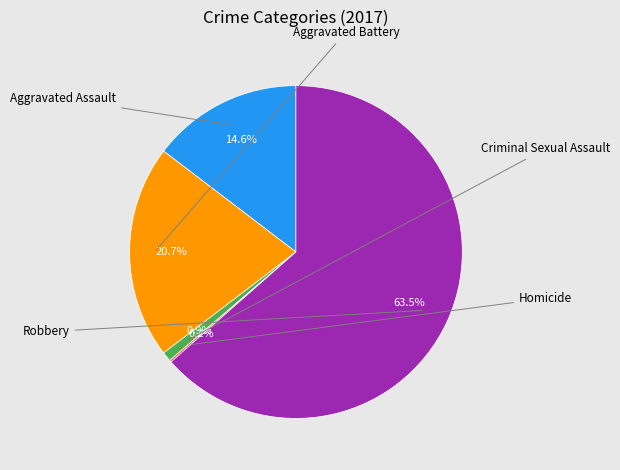

Is there any slice that represents more than half of the pie?

Yes